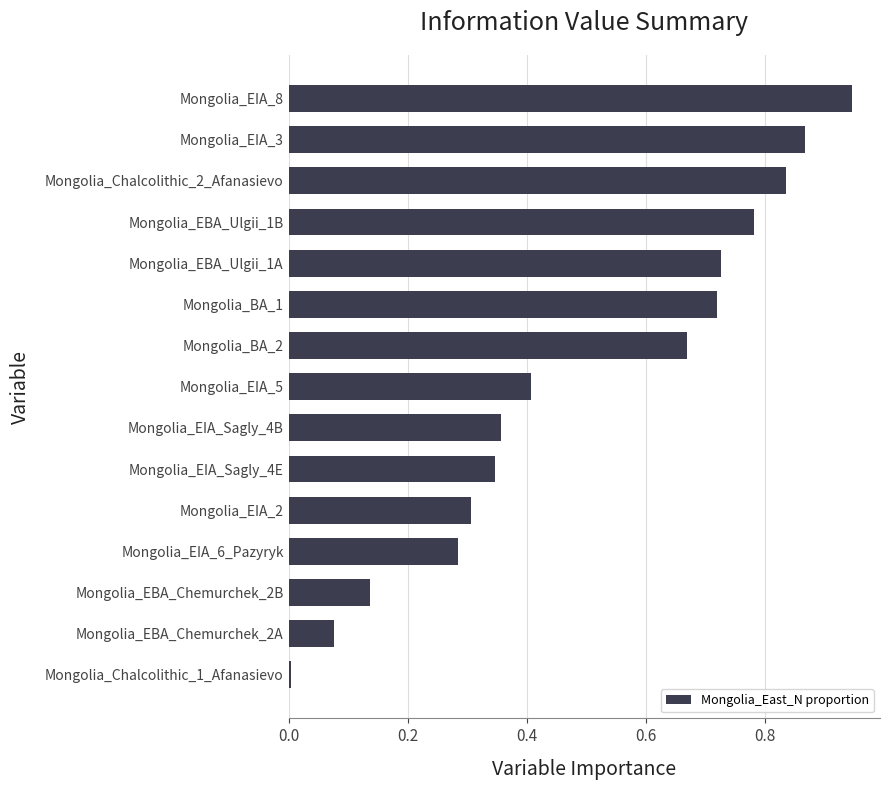

The value at Mongolia_EIA_6_Pazyryk is 0.4. True or false?

False